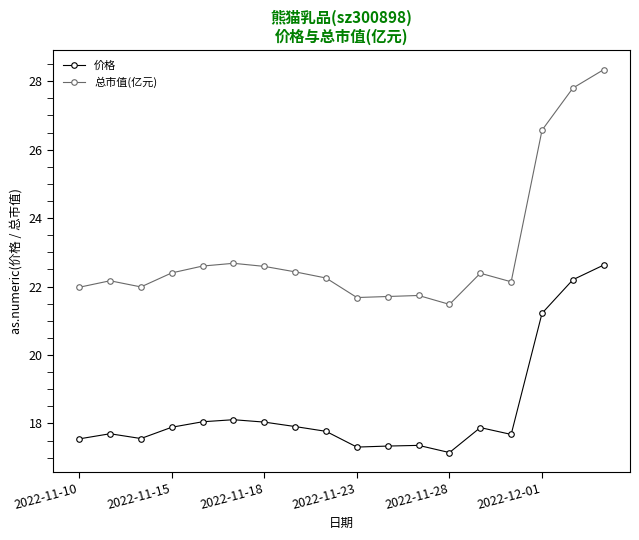

What is the difference between the maximum and second lowest values in the 总市值(亿元) series?

6.7